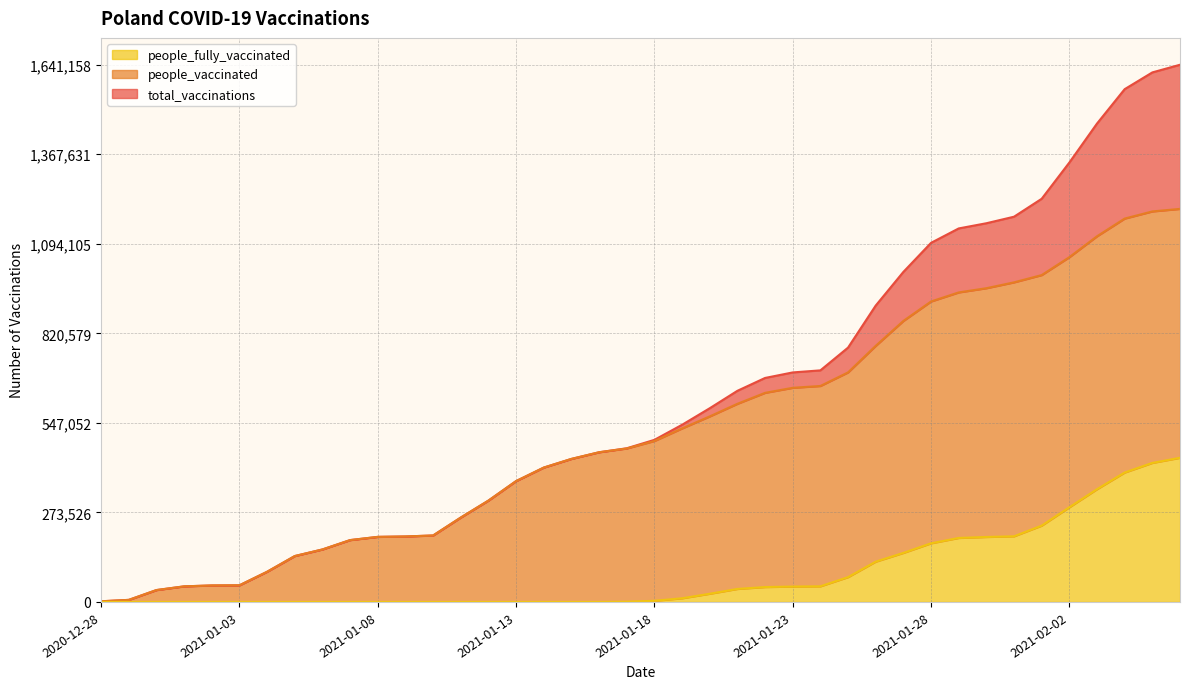

Between 2020-12-29 and 2020-12-30, which is larger?

2020-12-30